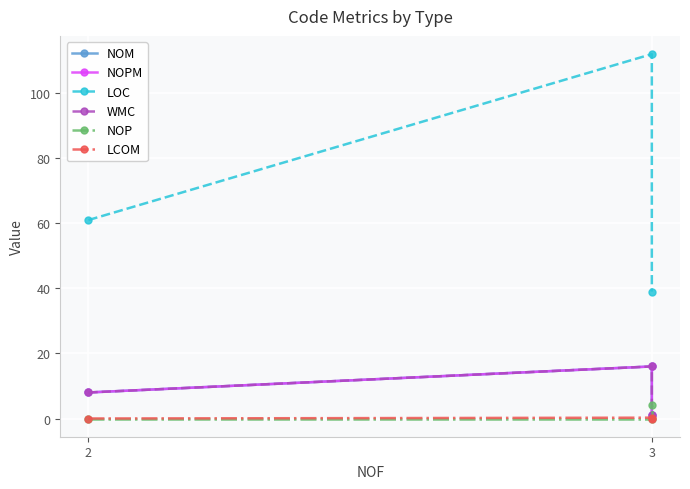

Reading left to right, what are all the values shown in this chart?

NOM: 8.0	16.0	1.0
NOPM: 8.0	16.0	1.0
LOC: 61.0	112.0	39.0
WMC: 8.0	16.0	1.0
NOP: 0.0	0.0	4.0
LCOM: 0.0	0.2	0.0